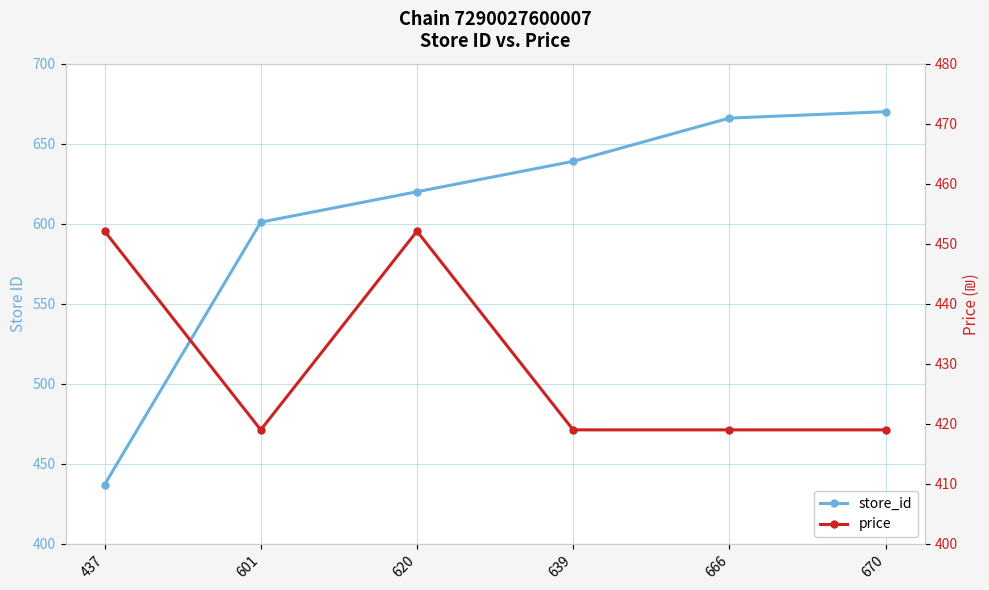

Rank the series by their maximum value, from lowest to highest.

price, store_id